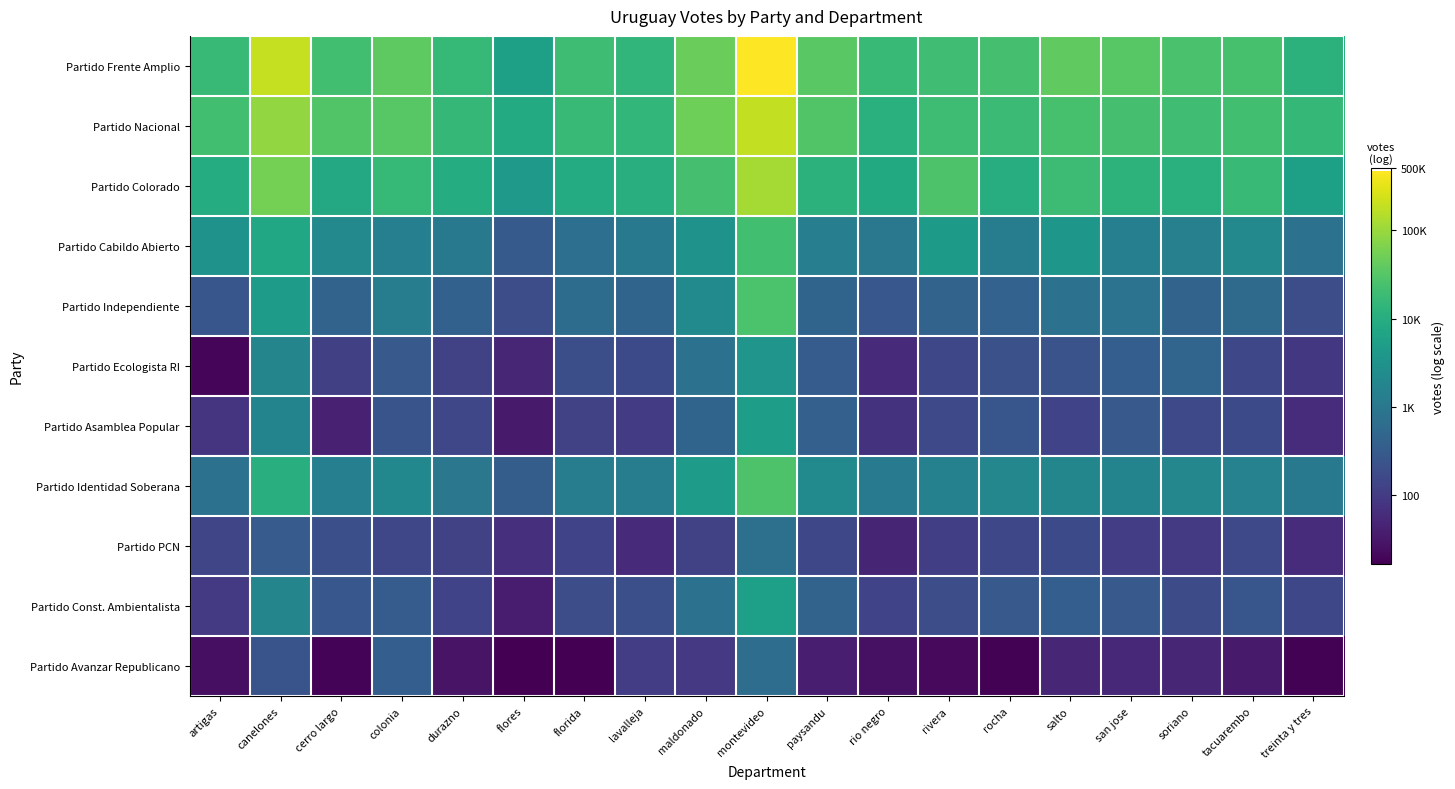

Which has a higher value, canelones or salto?

canelones